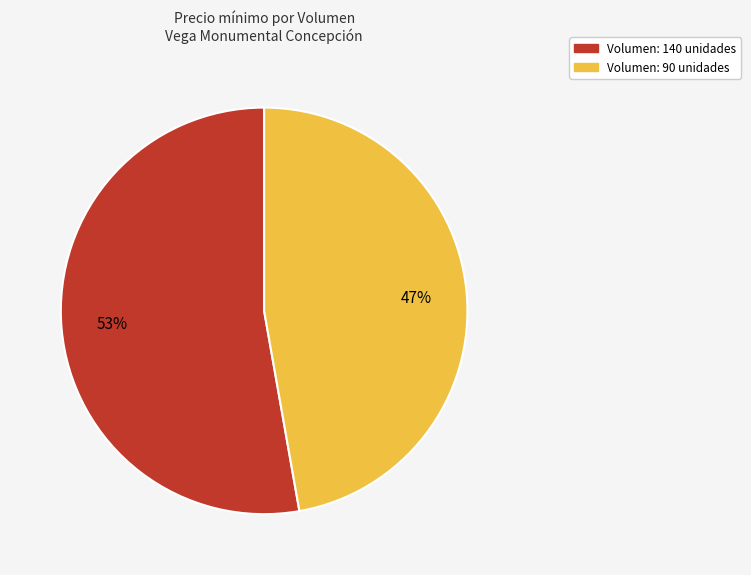

To the nearest percent, what is the average slice percentage?

50%